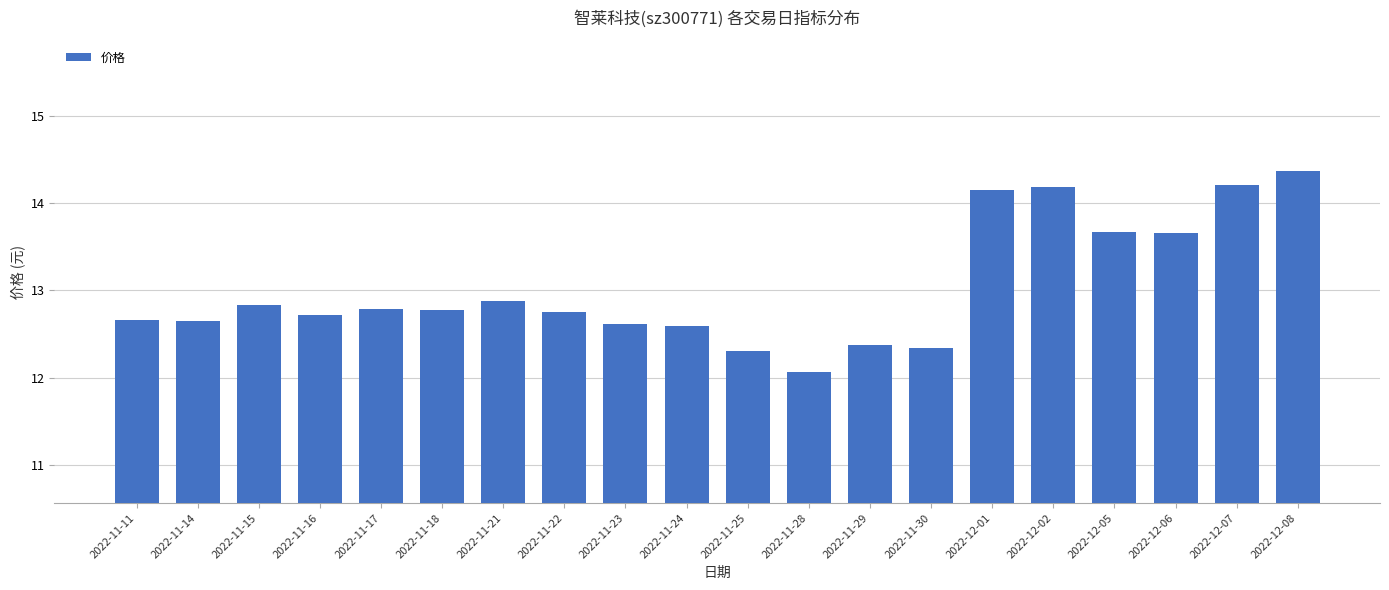

What is the minimum value shown in the chart?

12.1